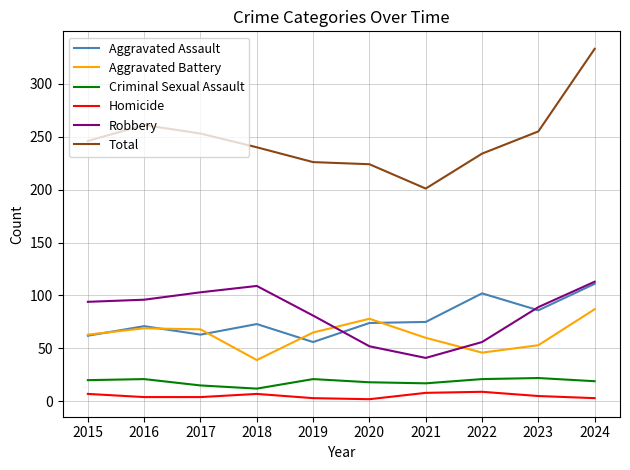

What is the difference between the Total values at 2016 and 2021?

60